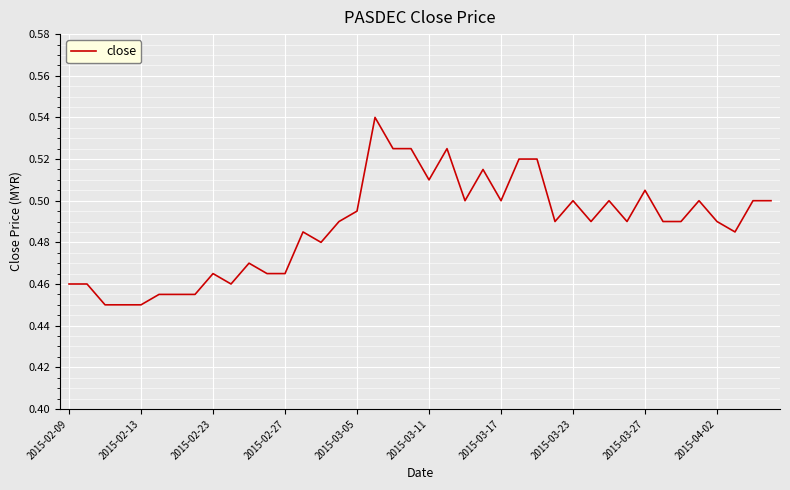

What is the sum of all values?

19.5